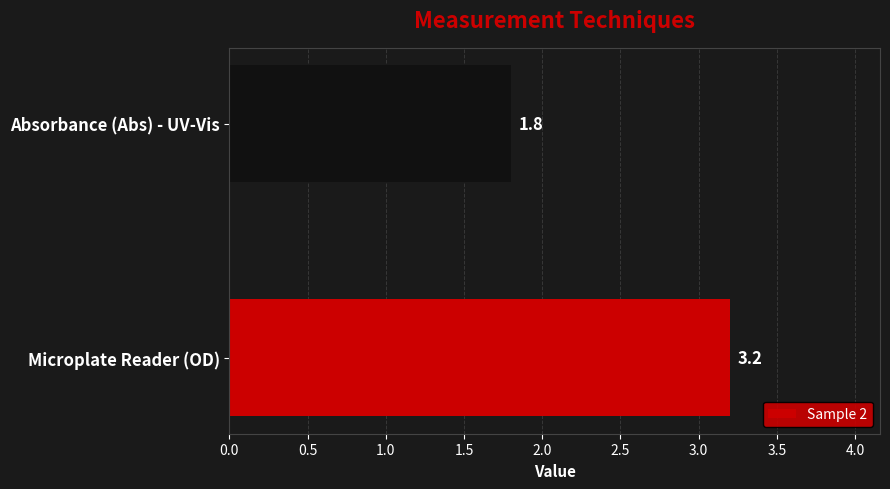

Reading bottom to top, extract all data points from this chart.

Microplate Reader (OD)=3.2	Absorbance (Abs) - UV-Vis=1.8